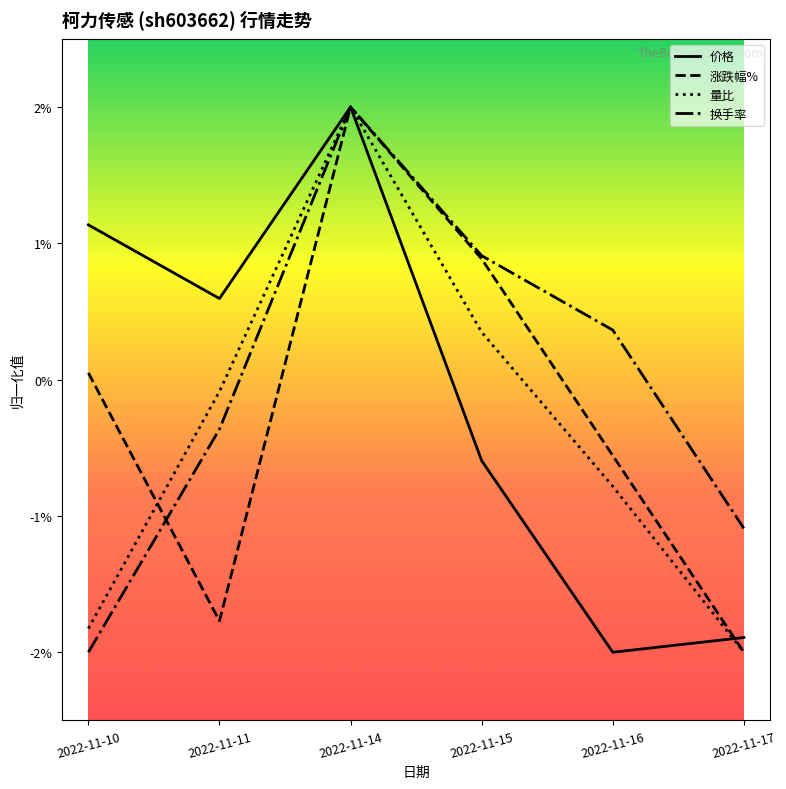

Between 2022-11-11 and 2022-11-17, which series saw the biggest shift?

价格